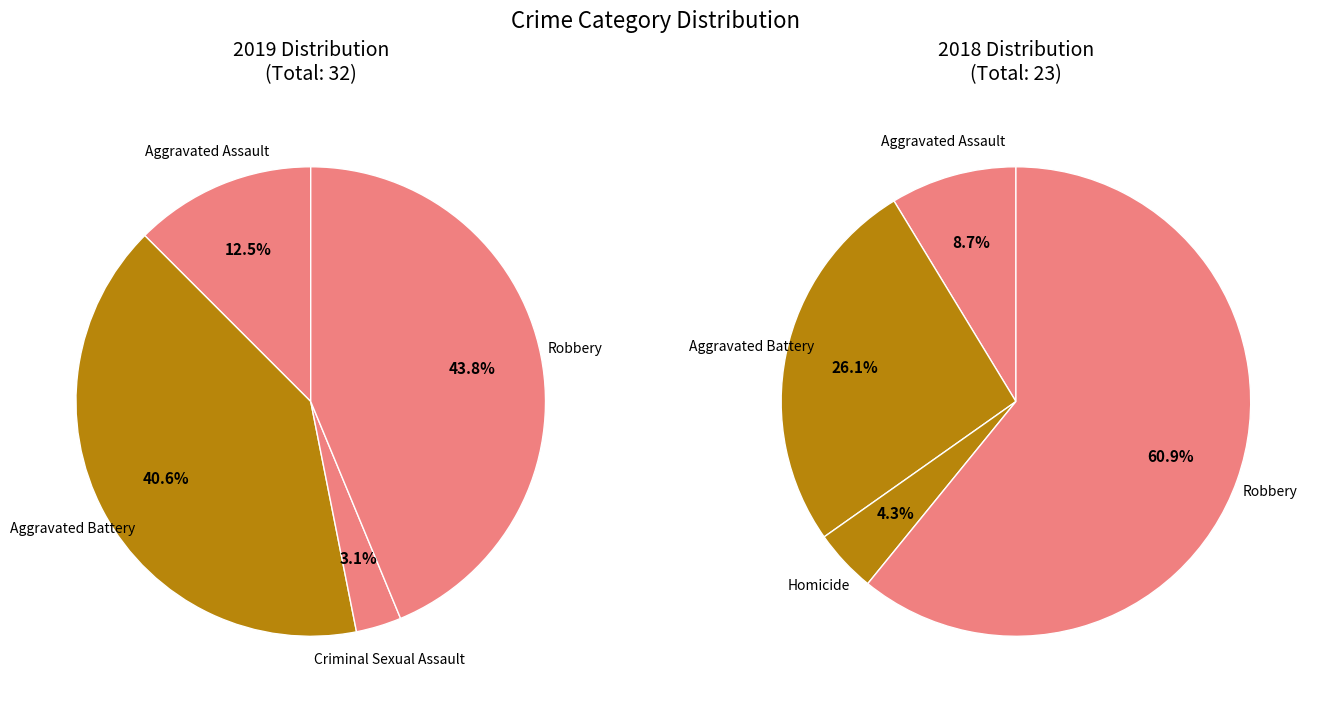

Approximately how many times larger is the value at Aggravated Battery compared to Aggravated Assault?

3.2